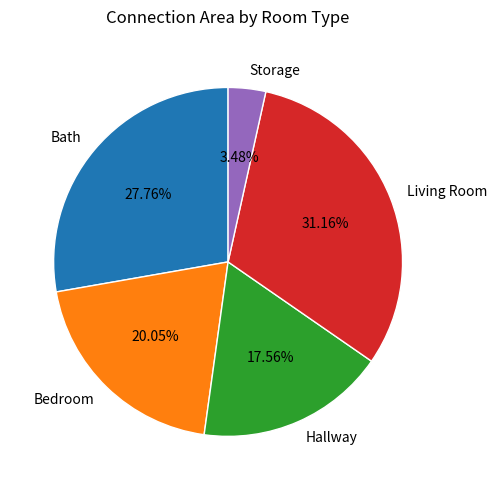

Count the number of slices in the pie.

5